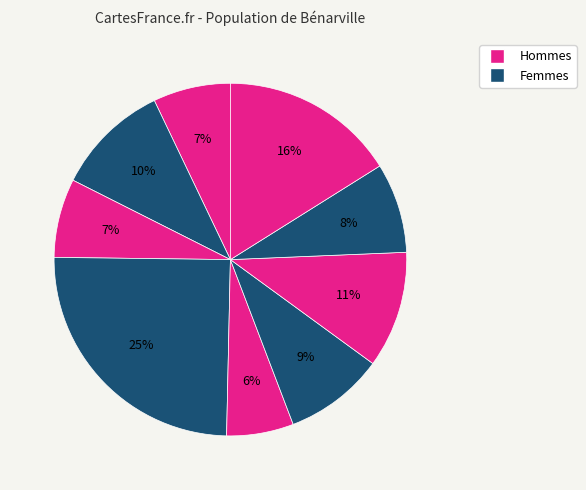

Is there a majority slice in this chart?

No